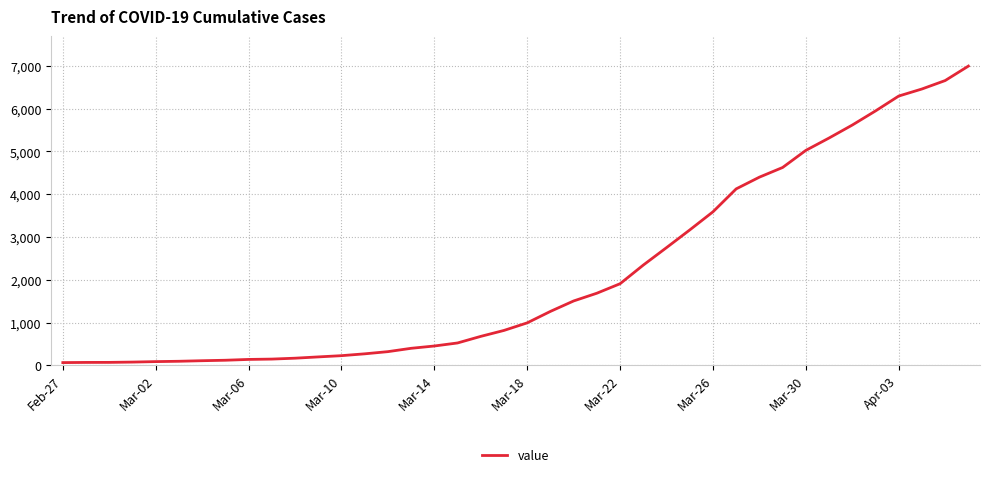

What is the difference between the maximum and minimum values?

6931